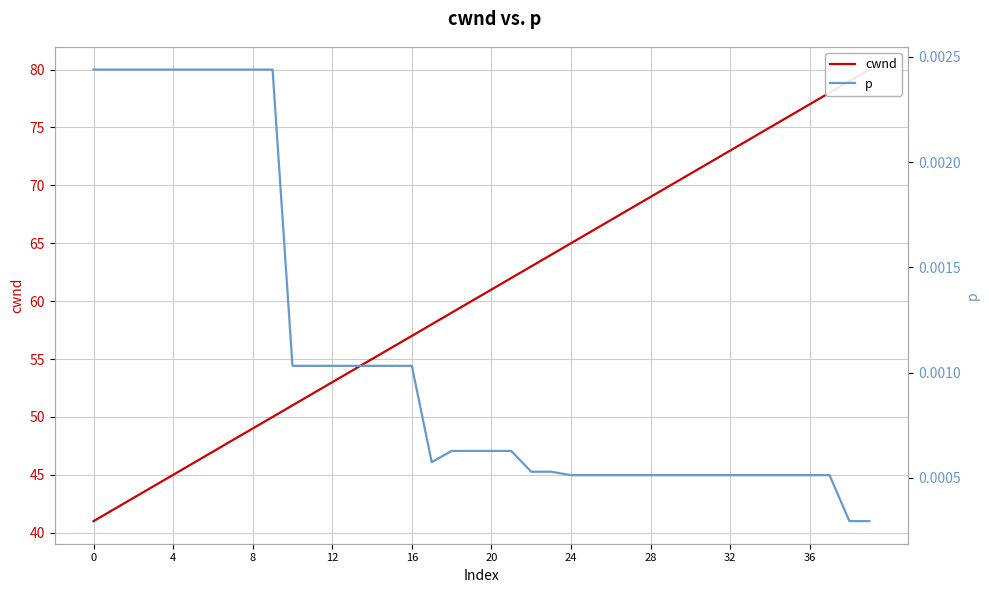

What is the greatest value displayed?

80.0